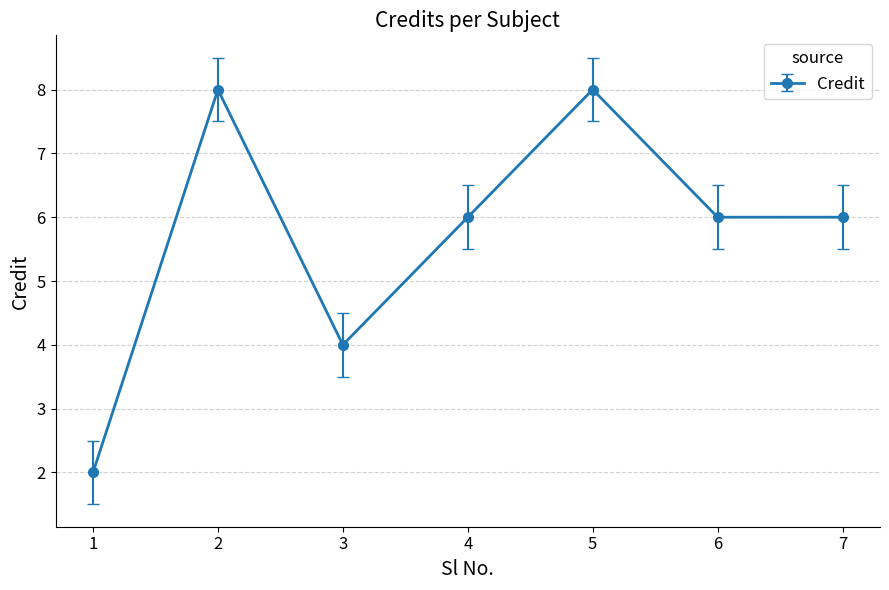

What is the approximate value at 7?

6